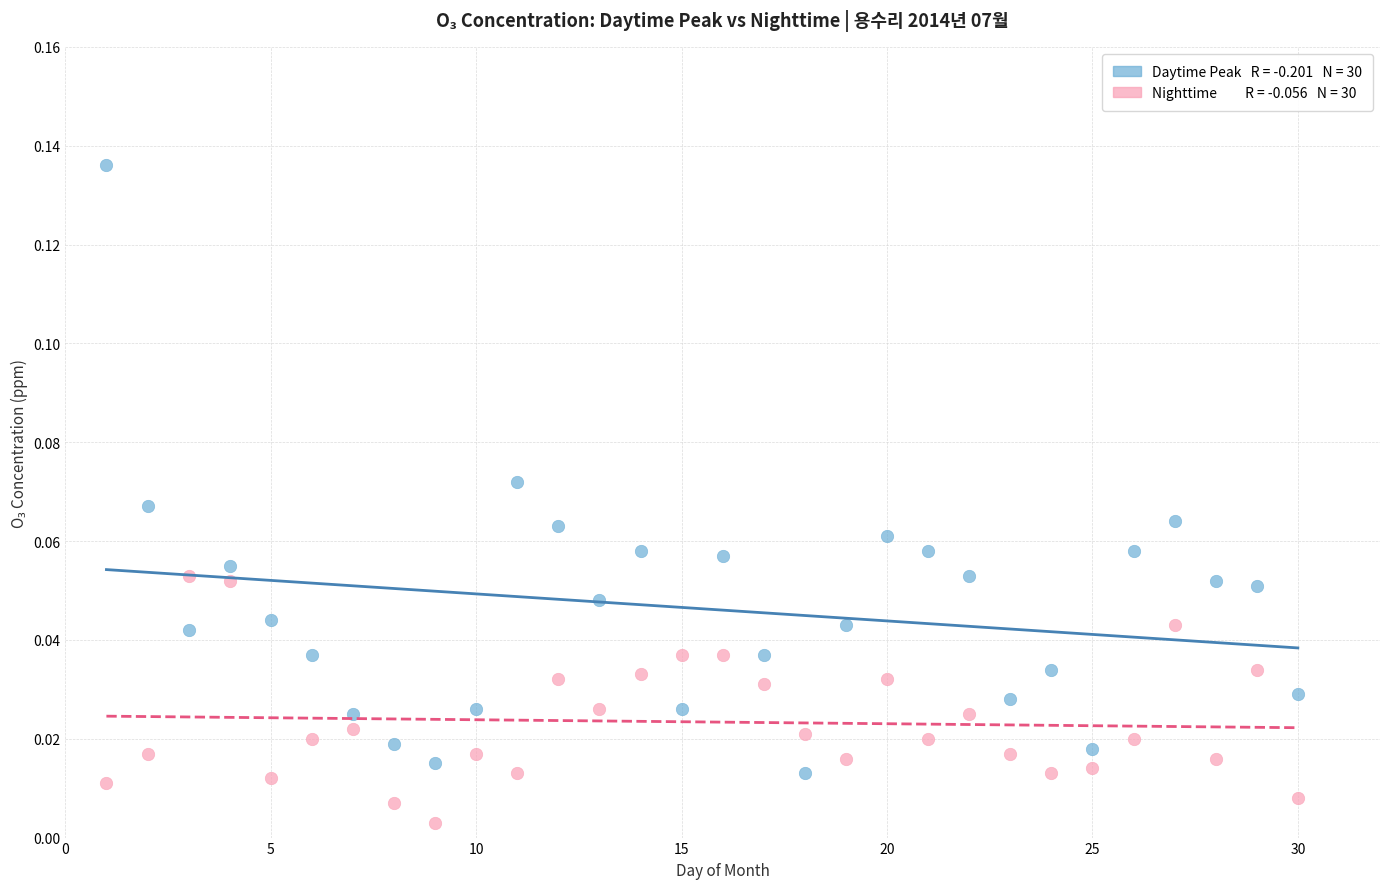

Across all data points, what is the range of X values (max minus min)?

29.0